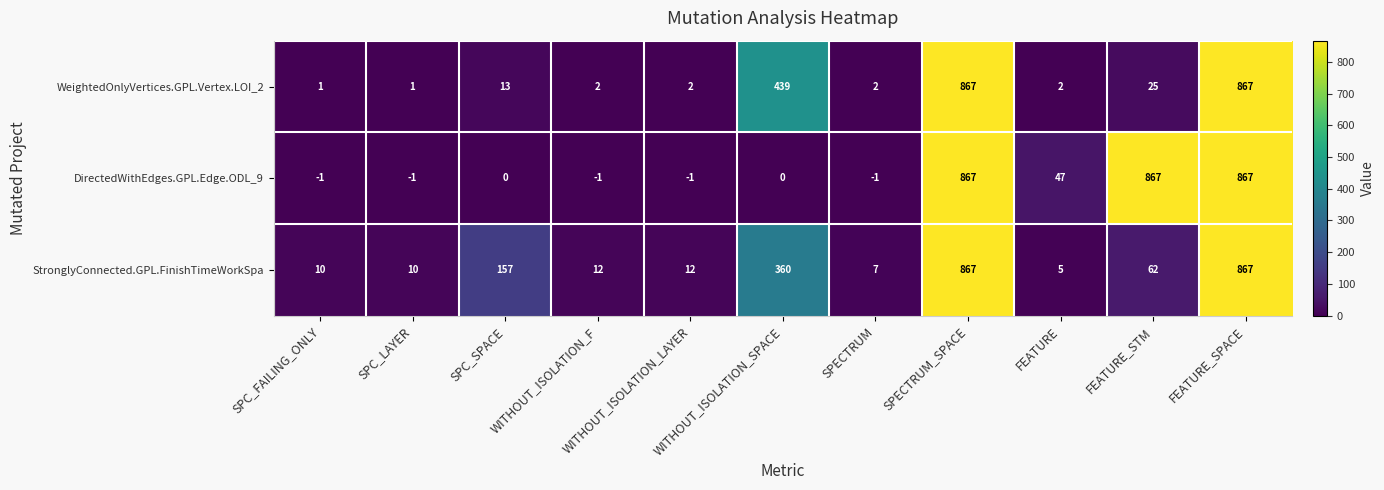

Rank the series by their average value, from lowest to highest.

WeightedOnlyVertices.GPL.Vertex.LOI_2, StronglyConnected.GPL.FinishTimeWorkSpa, DirectedWithEdges.GPL.Edge.ODL_9